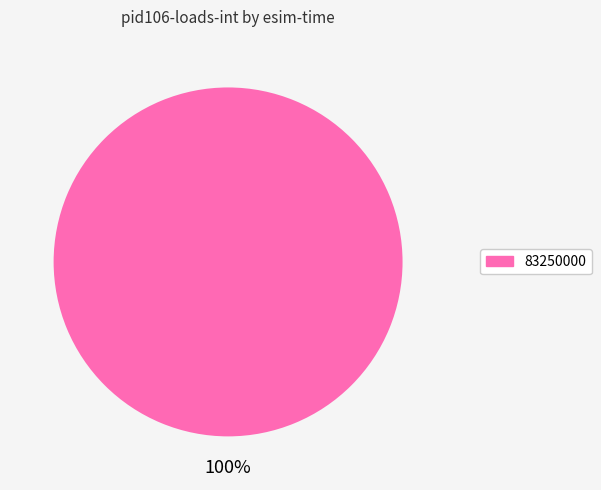

Count the number of slices in the pie.

1